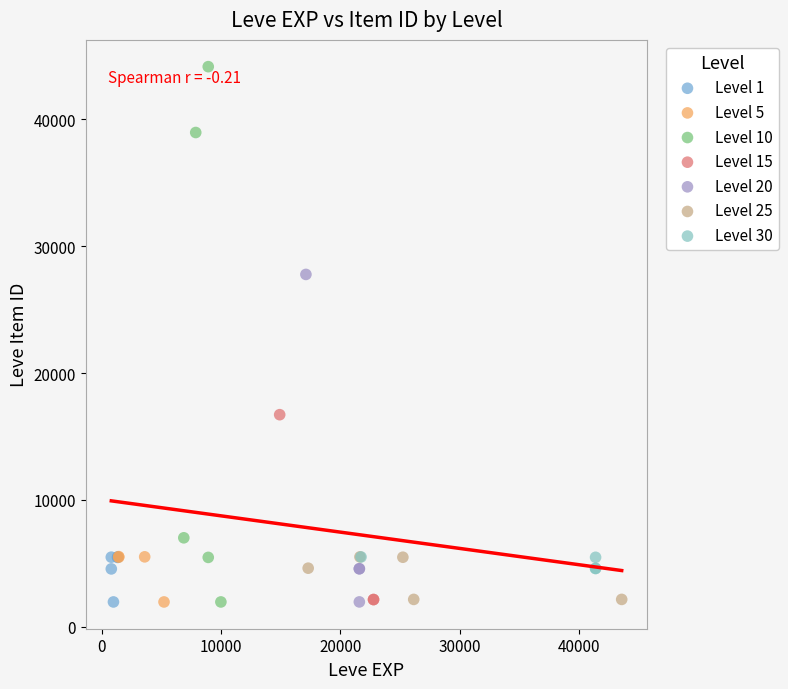

Which series contains the highest Y value?

Level 10